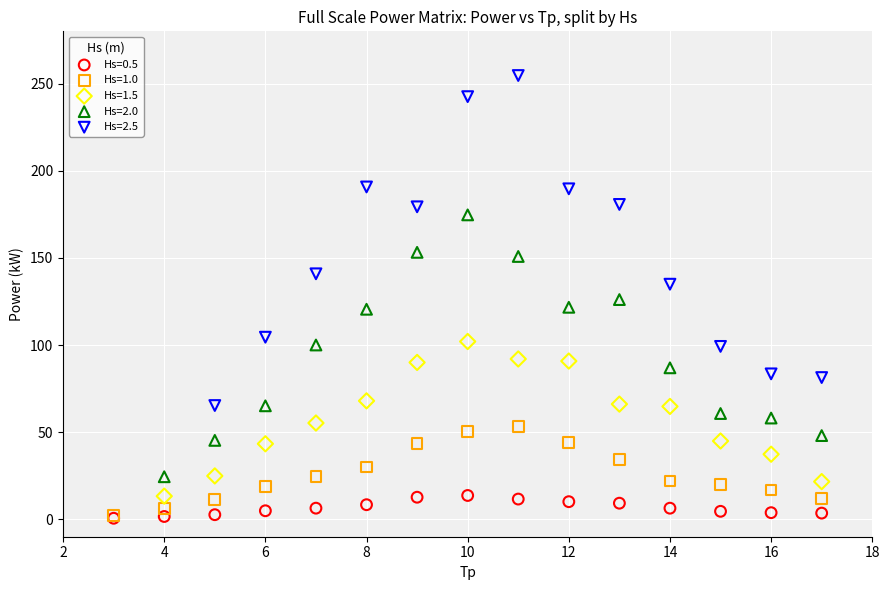

Which series has the largest Y range (max minus min)?

Hs=2.5